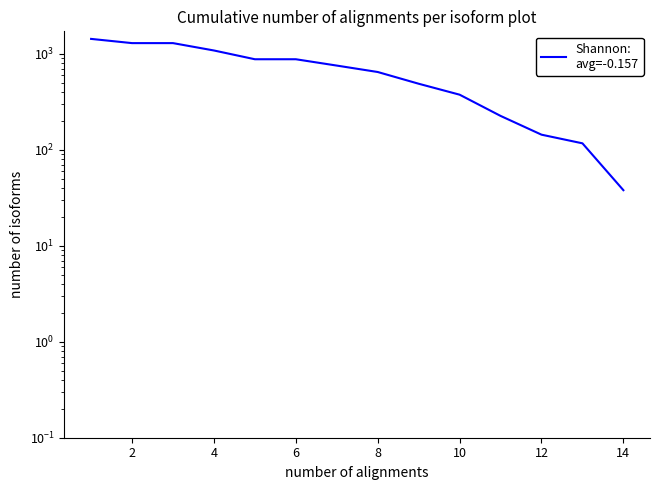

Reading left to right, list all the values displayed in this chart.

1434	1296	1296	1086	880	880	756	648	489	376	226	144	117	38